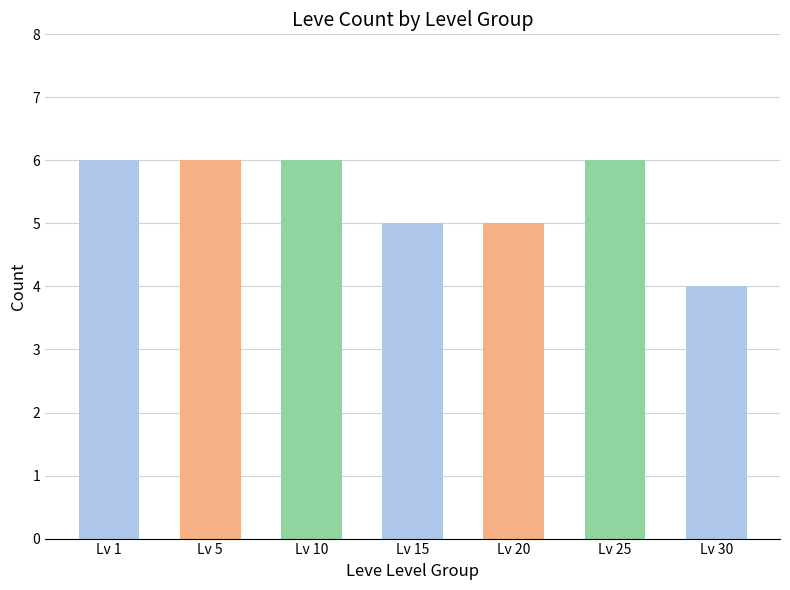

What is the sum of the values at Lv 1 and Lv 20?

11